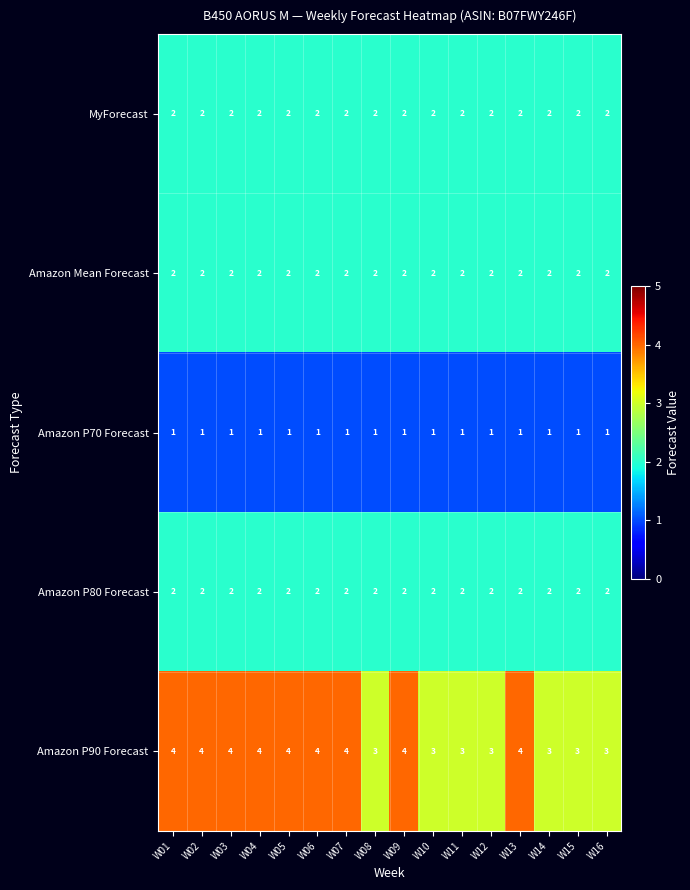

Which series has the widest spread of values?

Amazon P90 Forecast